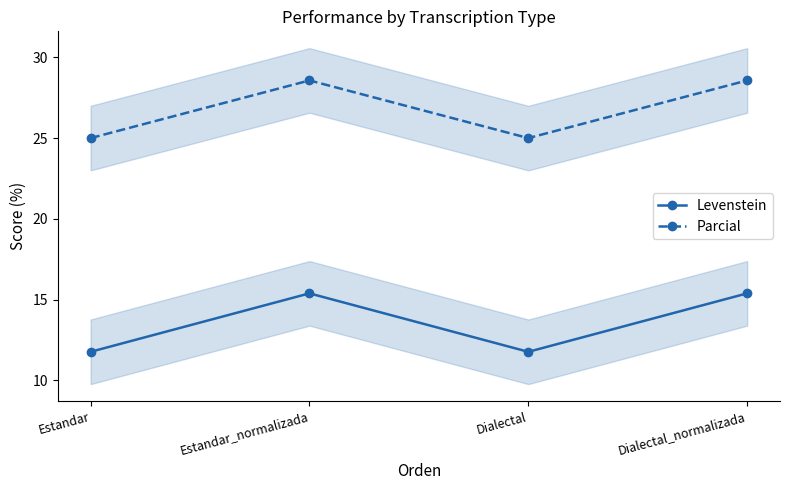

List the series in order of their overall mean, lowest first.

Levenstein, Parcial